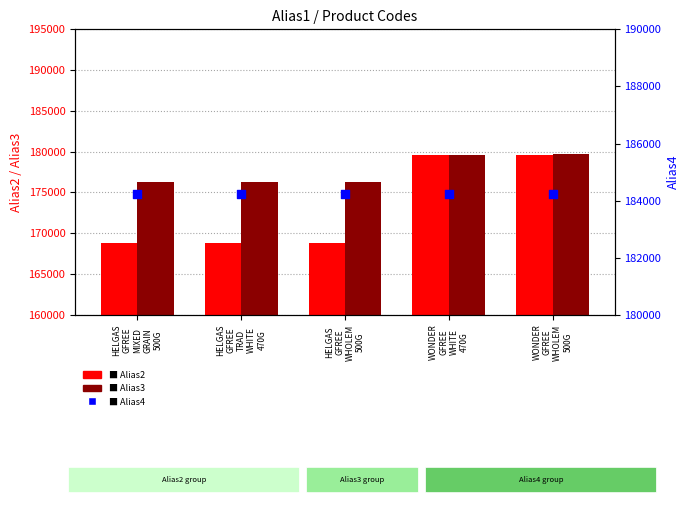

Which series has the widest spread of Y values?

Alias2